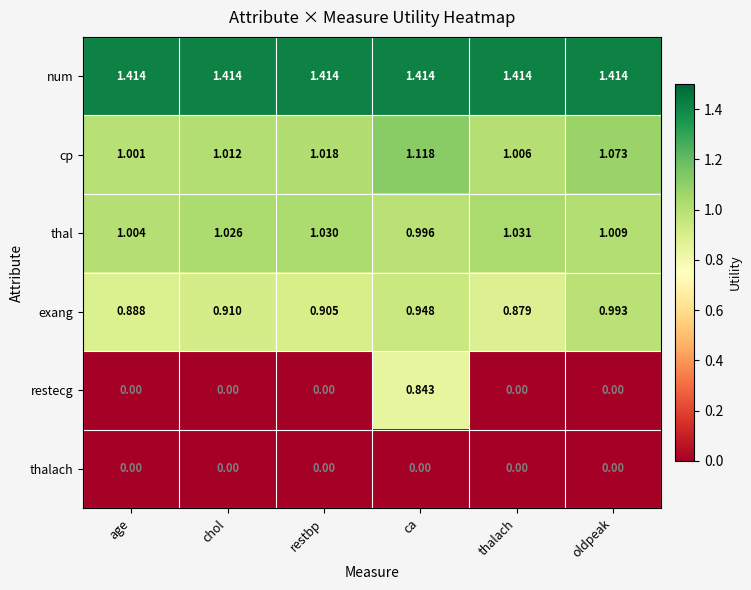

Is the value of num at chol greater than the value of thalach at thalach?

Yes